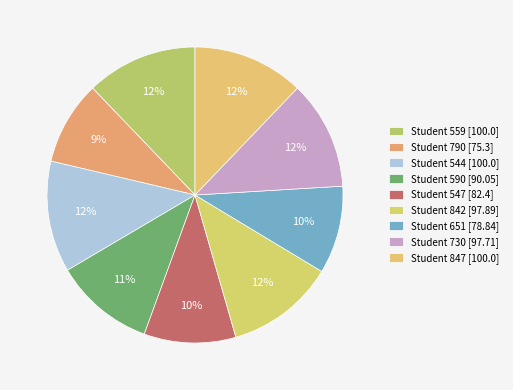

How many slices are in this pie chart?

9